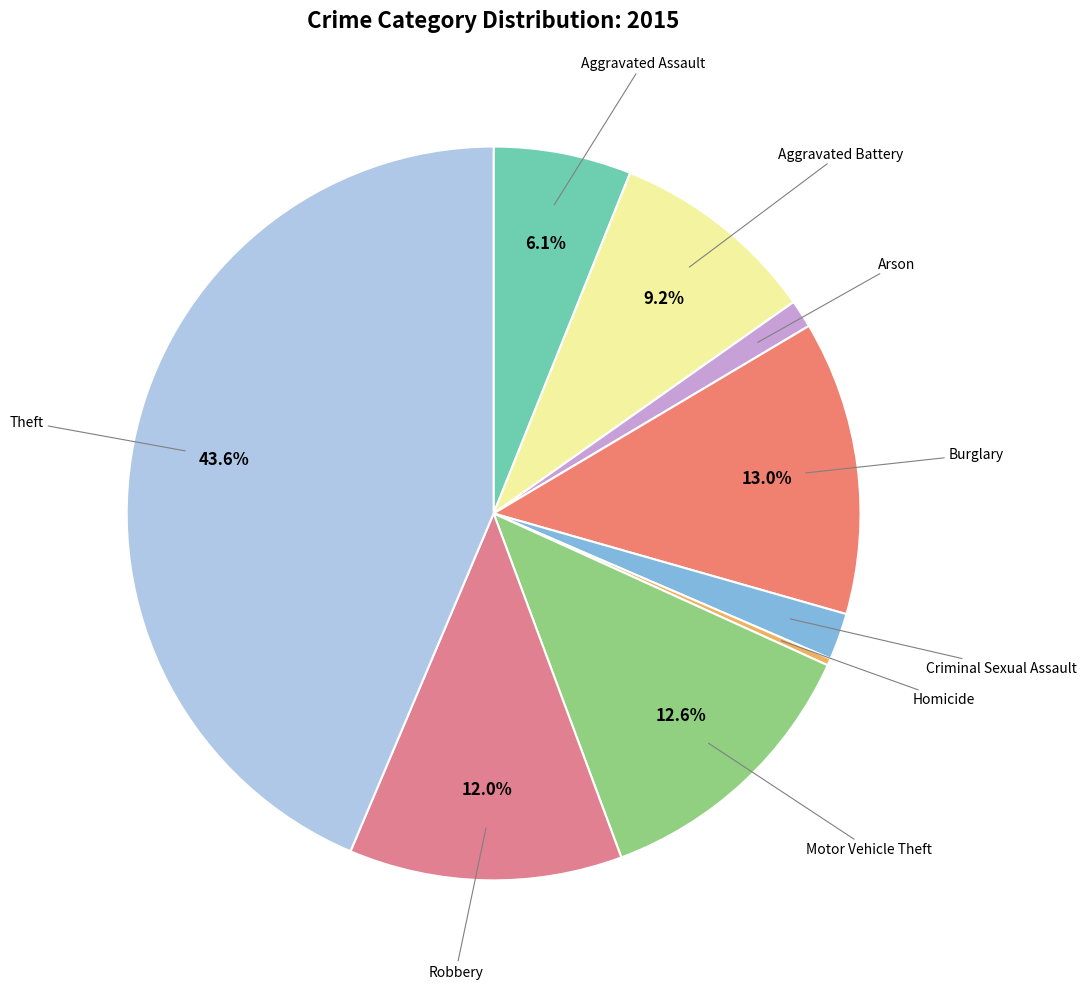

Count the number of slices in the pie.

9